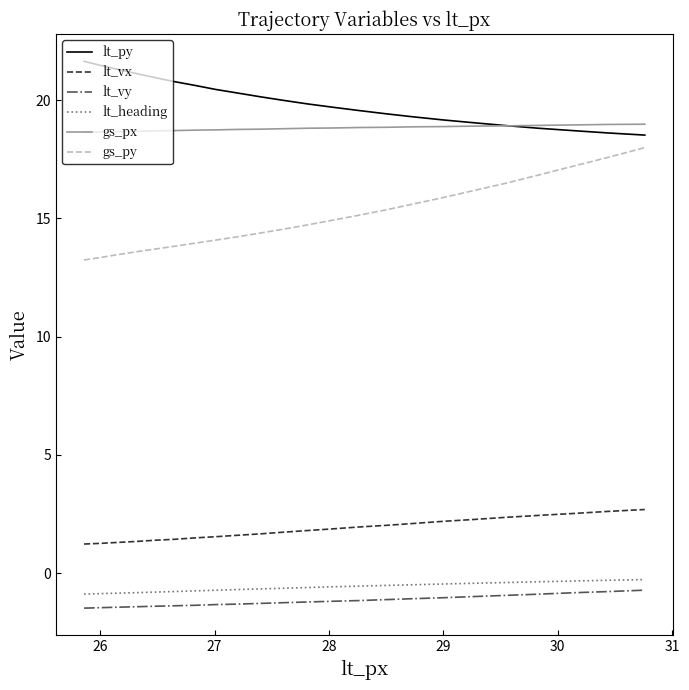

What is the minimum value shown in the chart?

-1.5